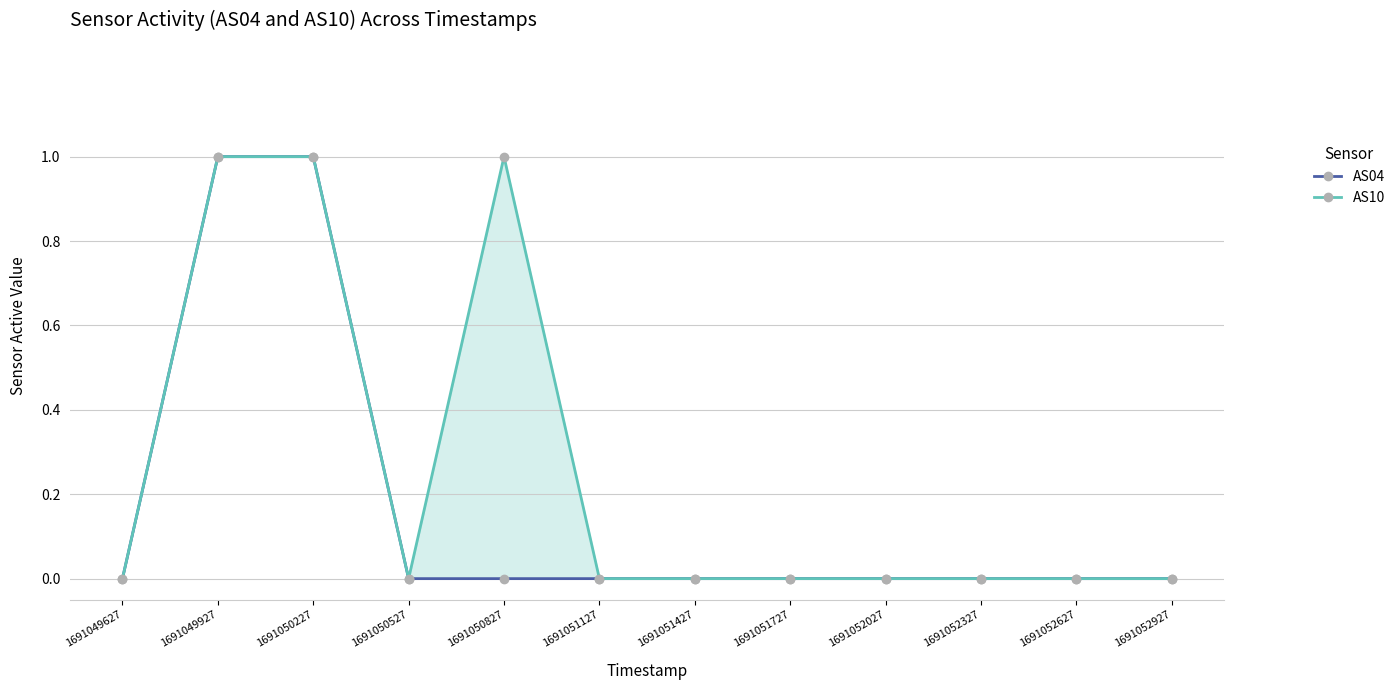

Does the chart have visible grid lines?

Yes